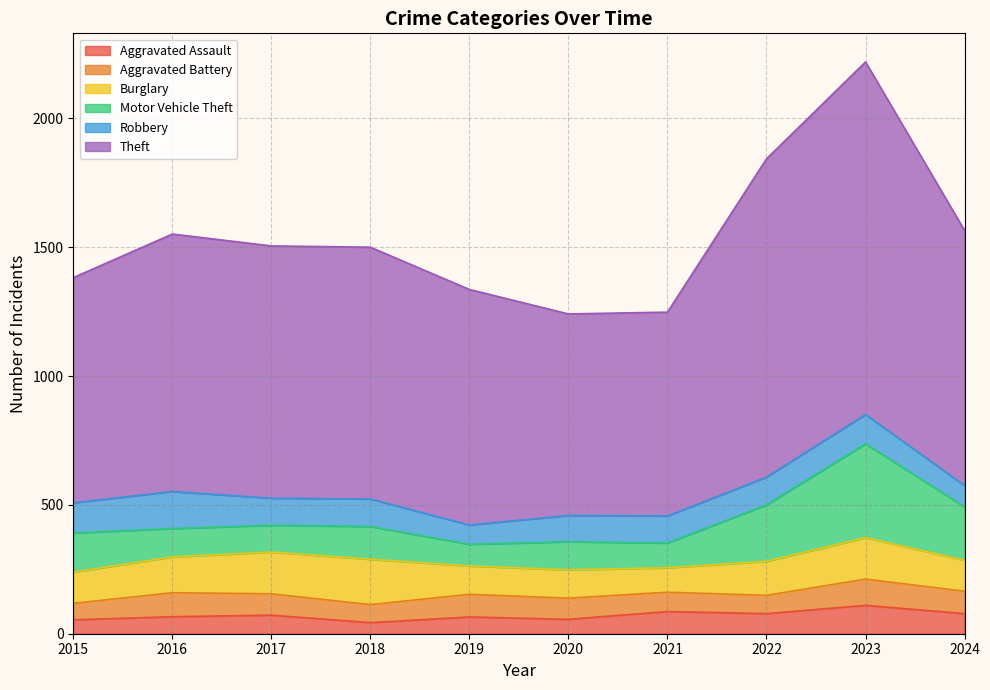

What is the value of the Motor Vehicle Theft point at the 3rd from the left?

104